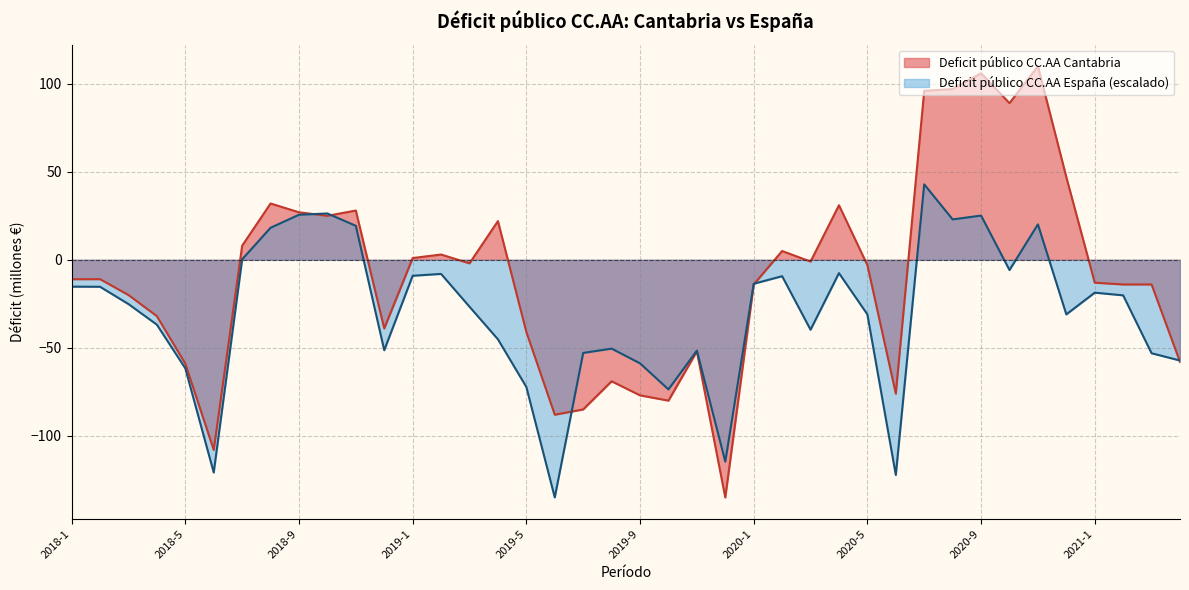

Does the chart display data point markers on the line(s)?

No